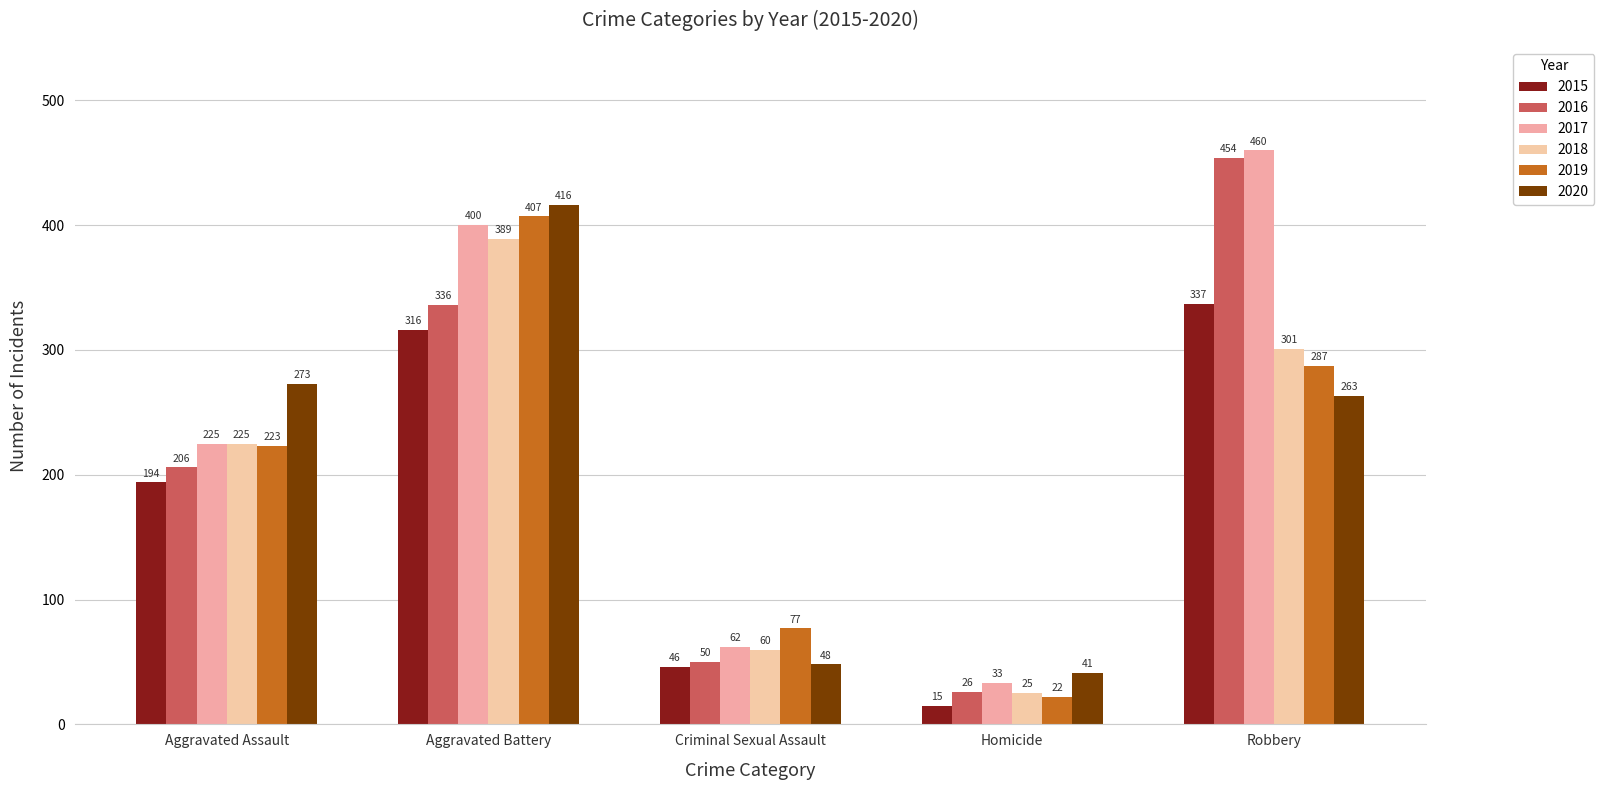

What is the label of the 4th bar from the right?

Aggravated Battery